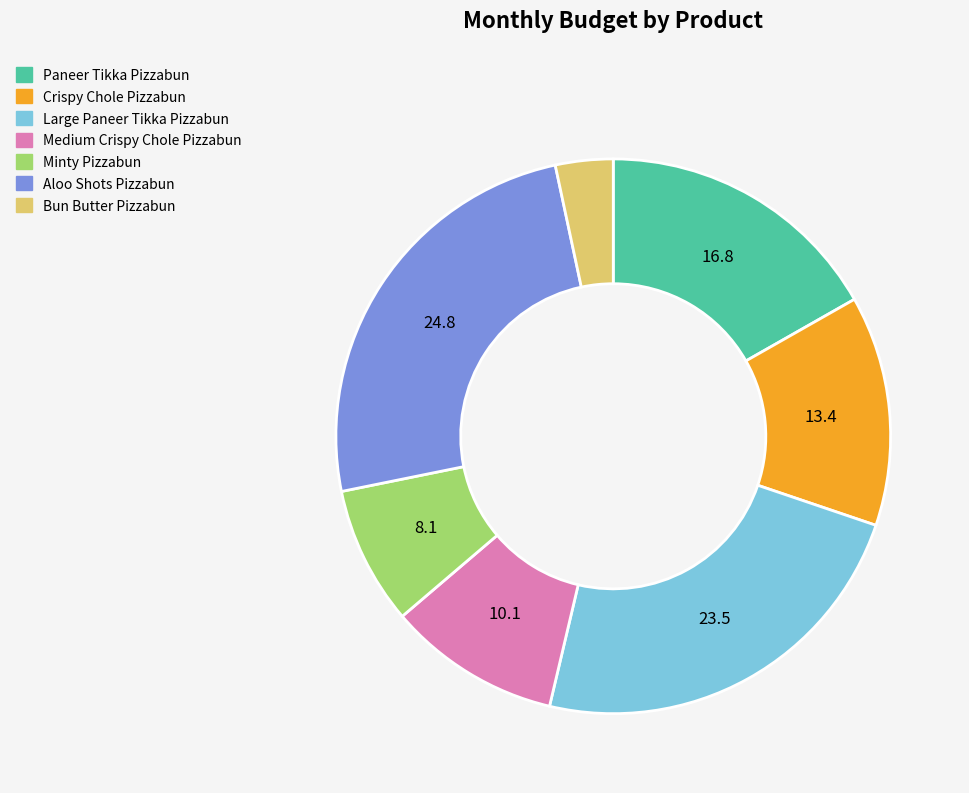

Combined, do Minty Pizzabun and Crispy Chole Pizzabun account for over 50%?

No